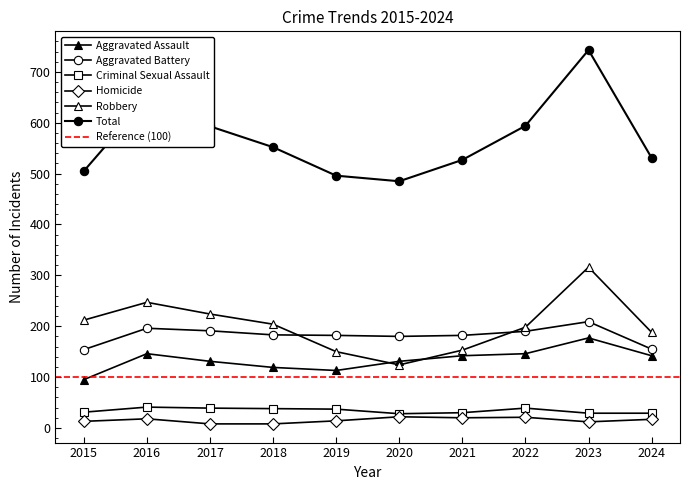

Rank the series by their maximum value, from highest to lowest.

Total, Robbery, Aggravated Battery, Aggravated Assault, Criminal Sexual Assault, Homicide